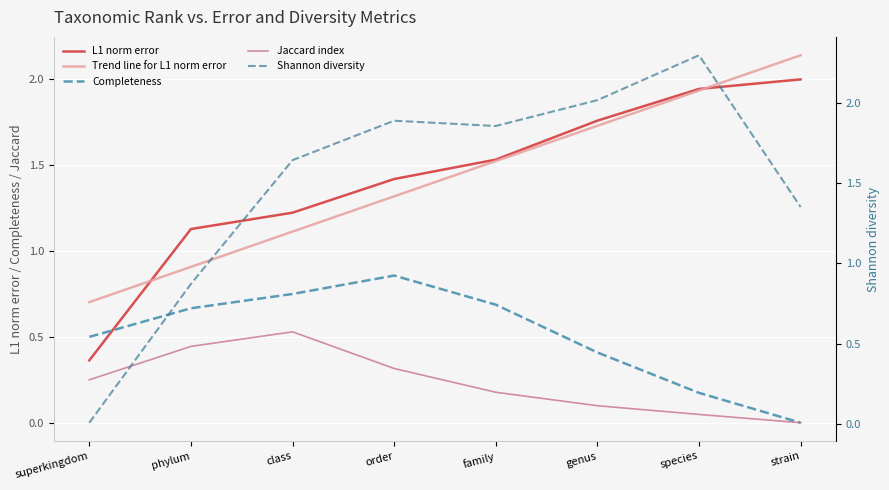

Does the chart display data point markers on the line(s)?

No